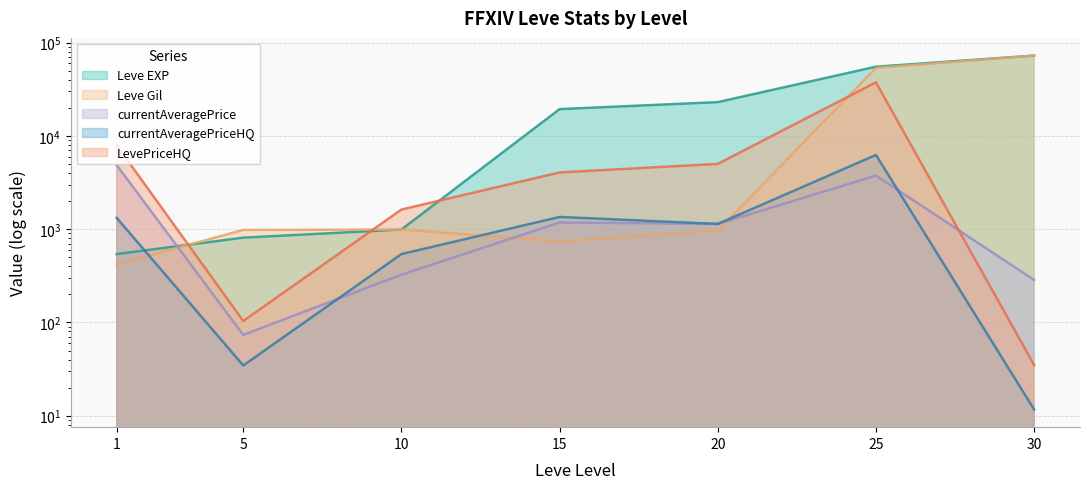

What is the average value of the currentAveragePriceHQ series?

1517.8